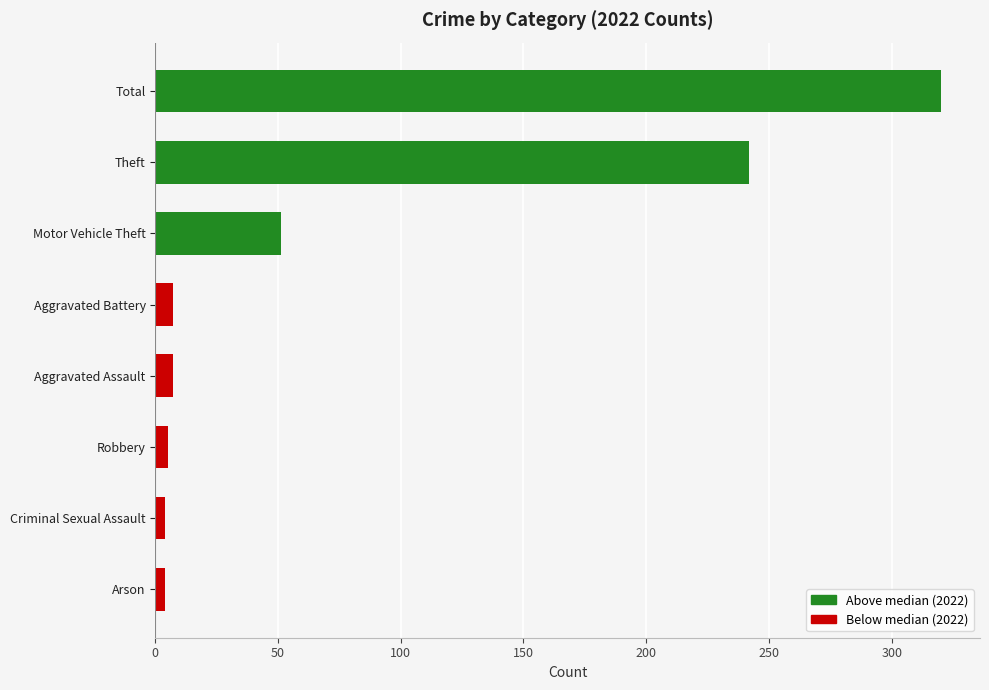

What is the ratio of the value at Total to the value at Aggravated Assault?

45.7